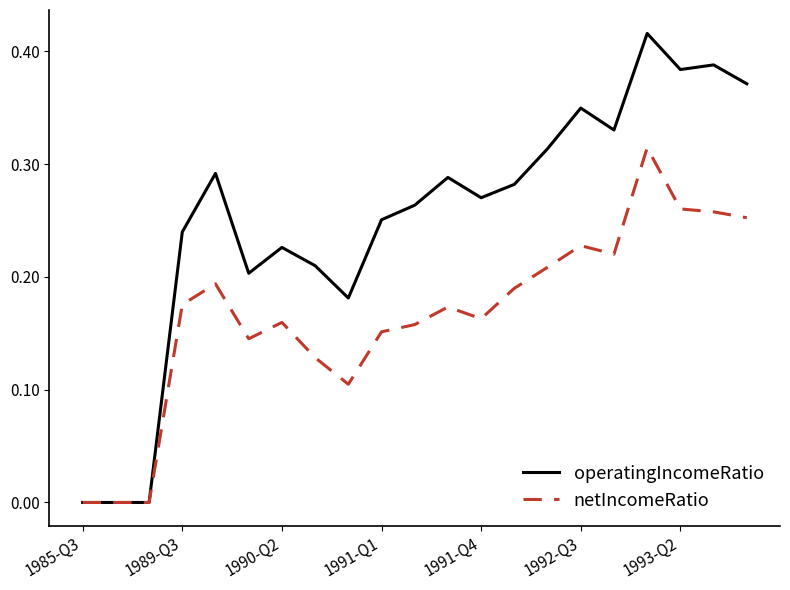

In operatingIncomeRatio, how many points are higher than both neighbors (excluding endpoints)?

6